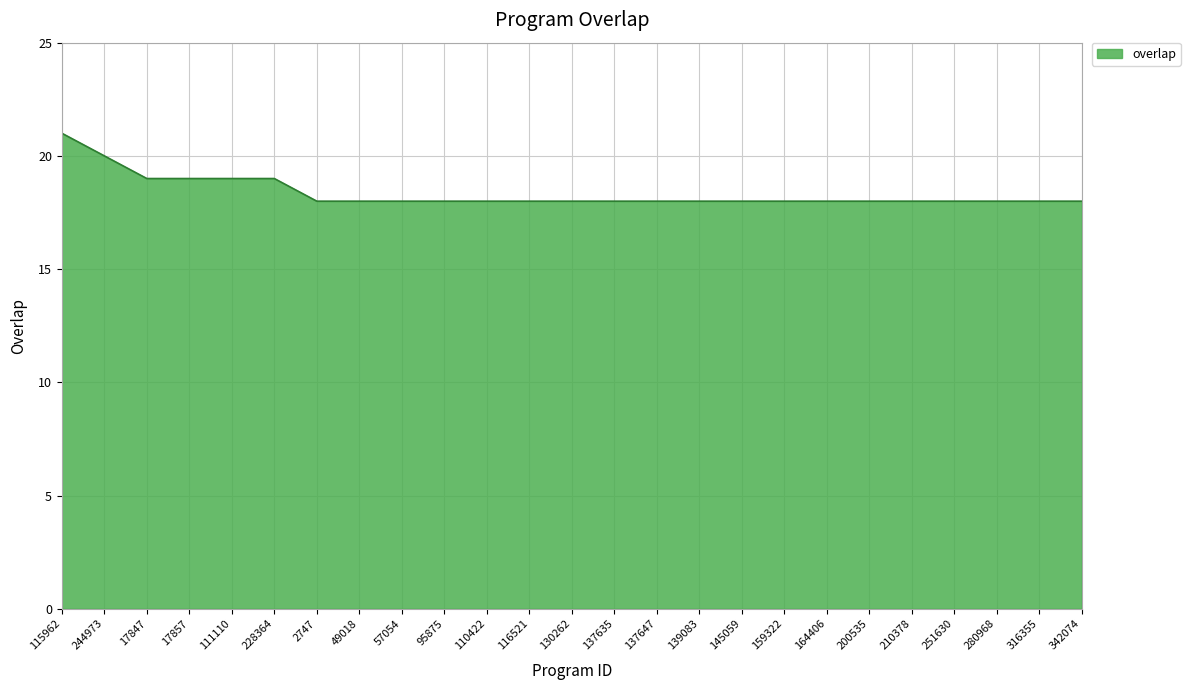

What is the greatest value displayed?

21